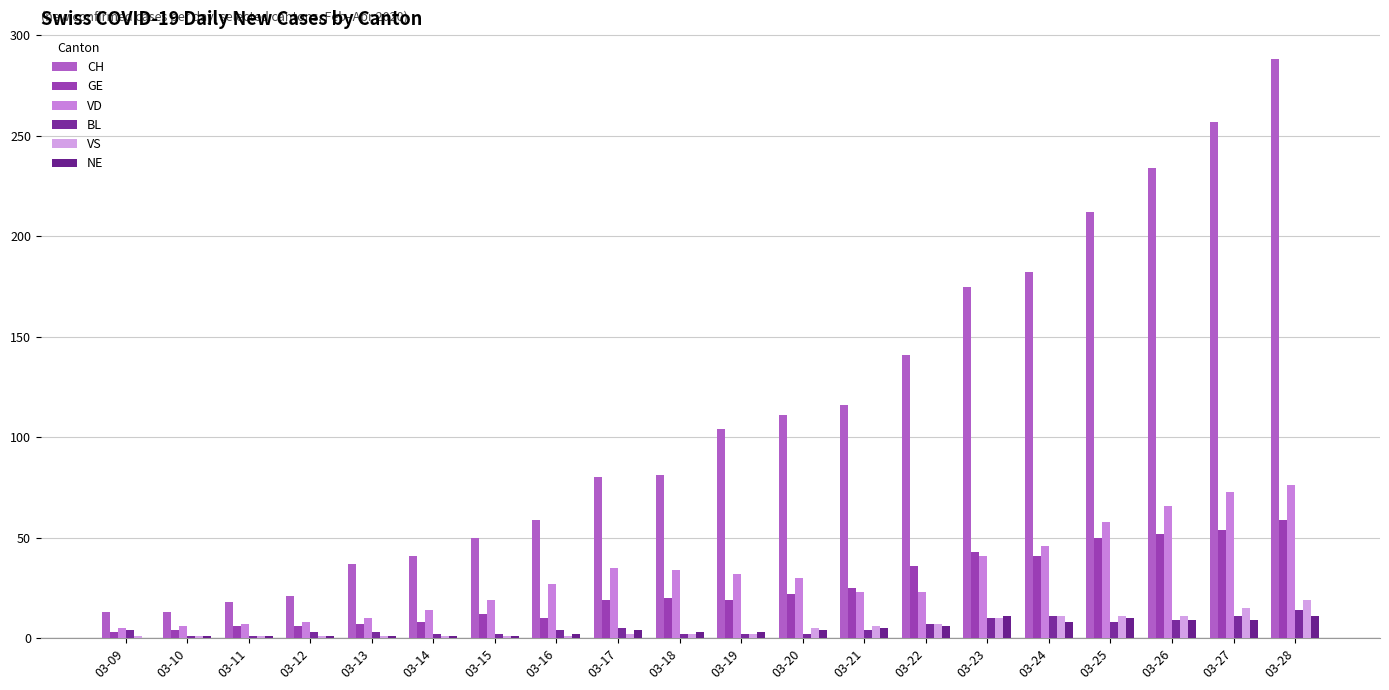

Does the chart contain stacked bars?

No